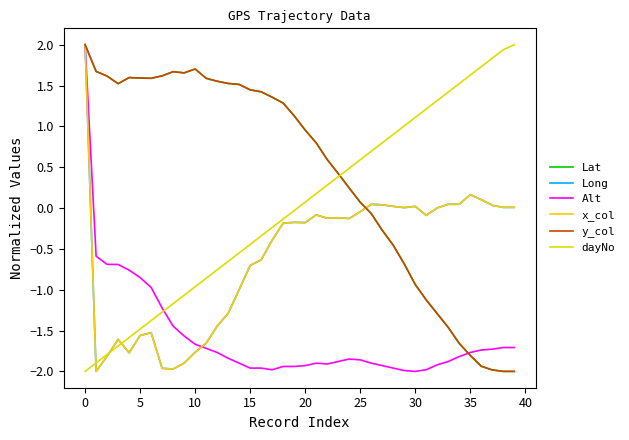

What is the value of the Long point at the 19th from the left?

-0.2